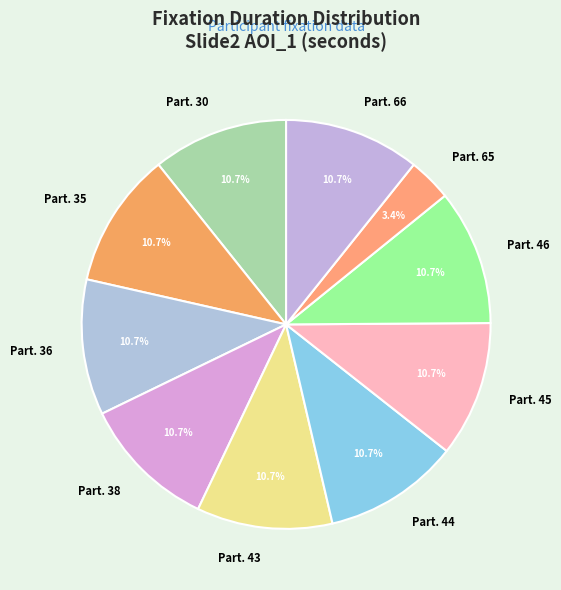

Is there any slice that represents more than half of the pie?

No